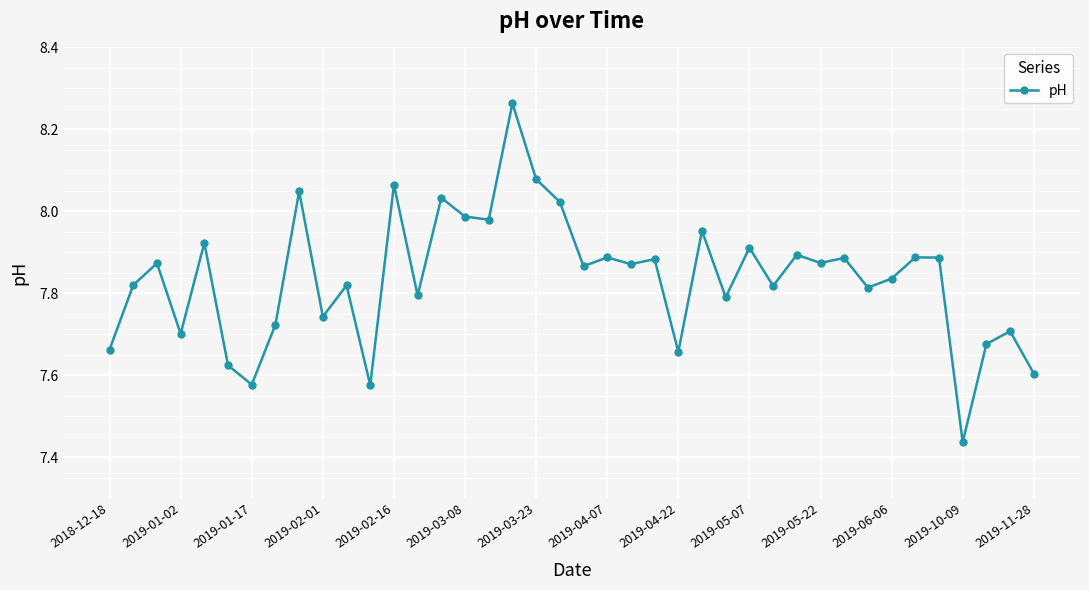

True or false: there are more than 1 points higher than both neighbors.

True